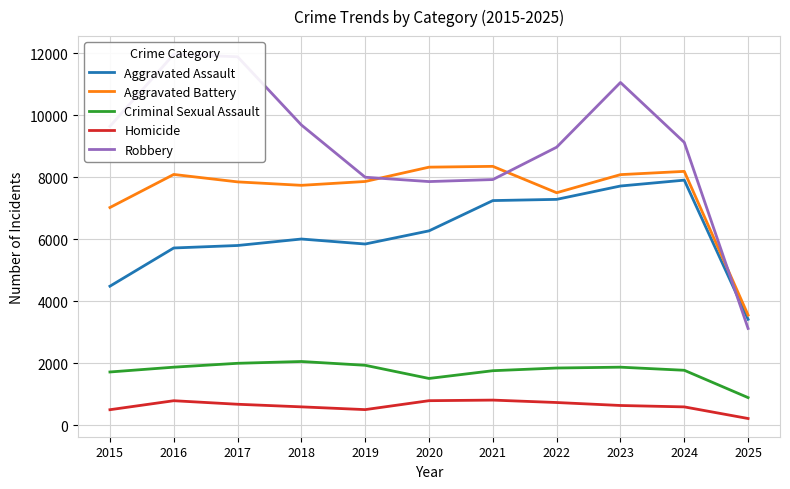

How many distinct data groups are displayed?

5